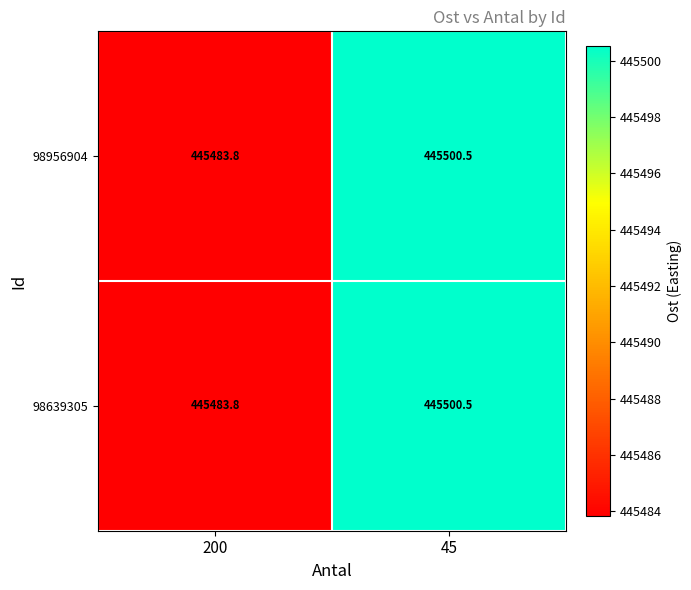

List the labels in order of 98639305 value, smallest first.

200, 45